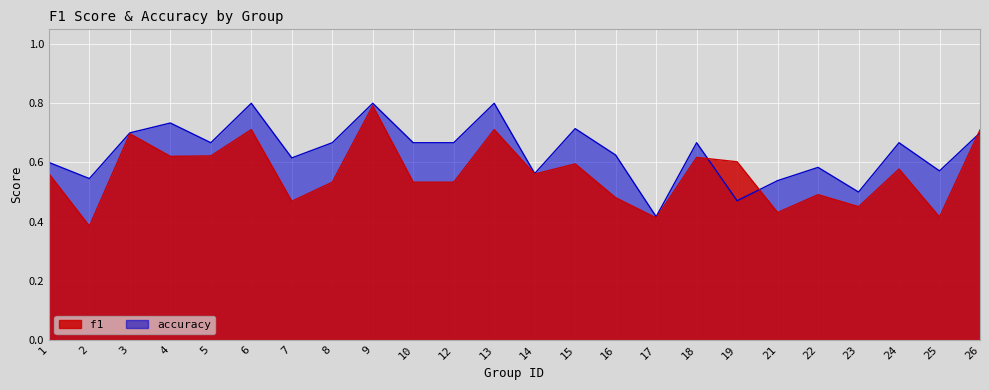

What are all the series names shown in the legend?

f1, accuracy